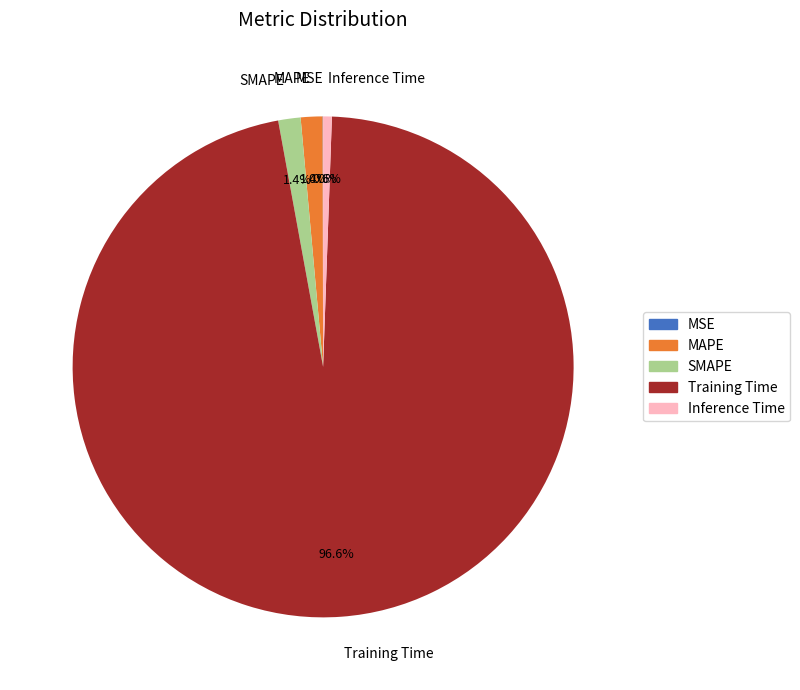

Between SMAPE and Training Time, which is larger?

Training Time